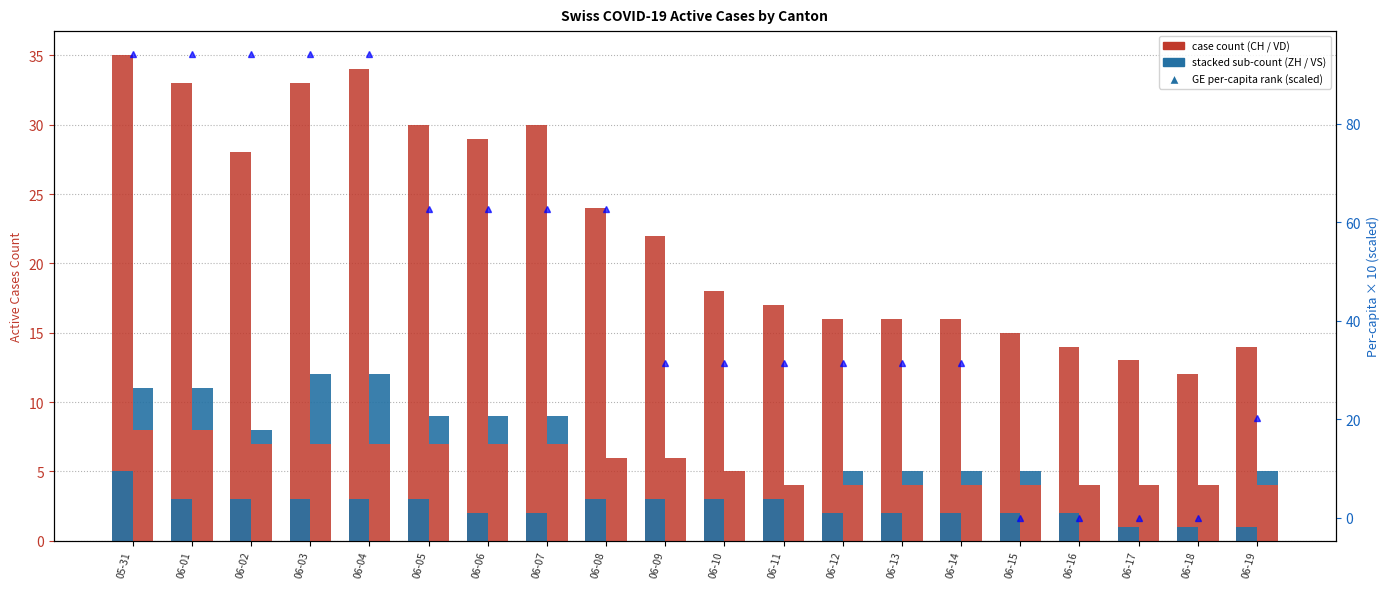

The value of CH (total) at 06-09 is 38.2. True or false?

False